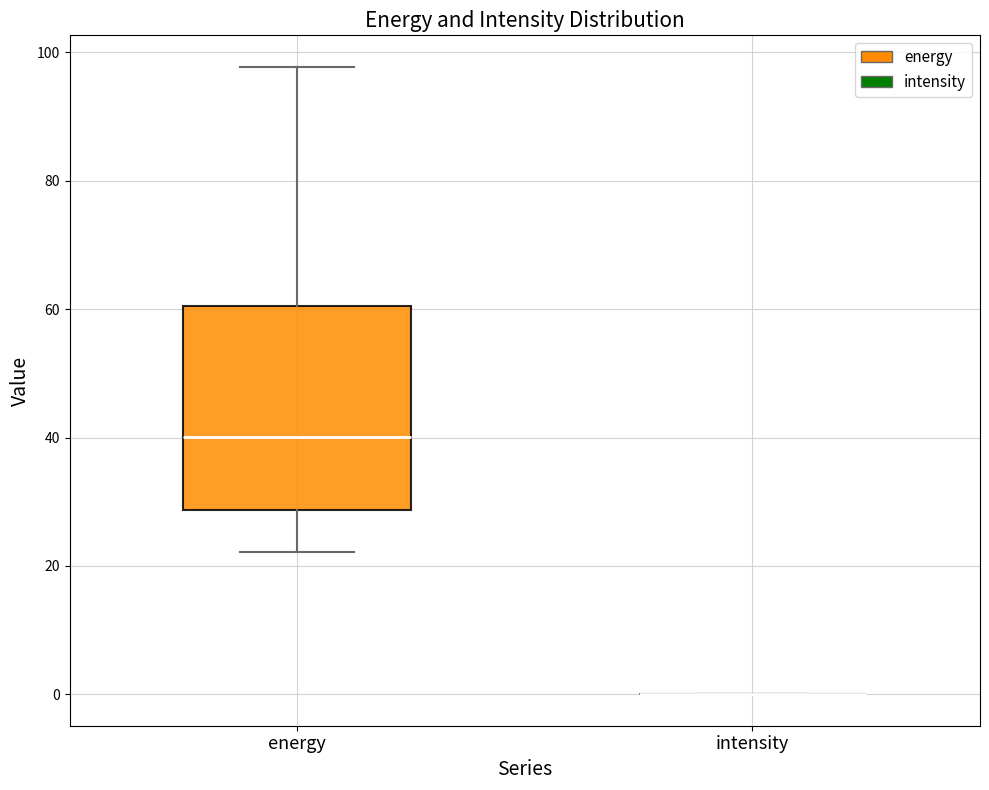

Reading left to right, read every box against the y-axis: the position of its median line, the range the box covers, and the ends of its whiskers. The values are not printed on the chart, so give them approximately, as read against the axis.

energy: median 40, box 28 to 60, whiskers 22 to 98
intensity: box collapsed to a line at 0, whiskers 0 to 0